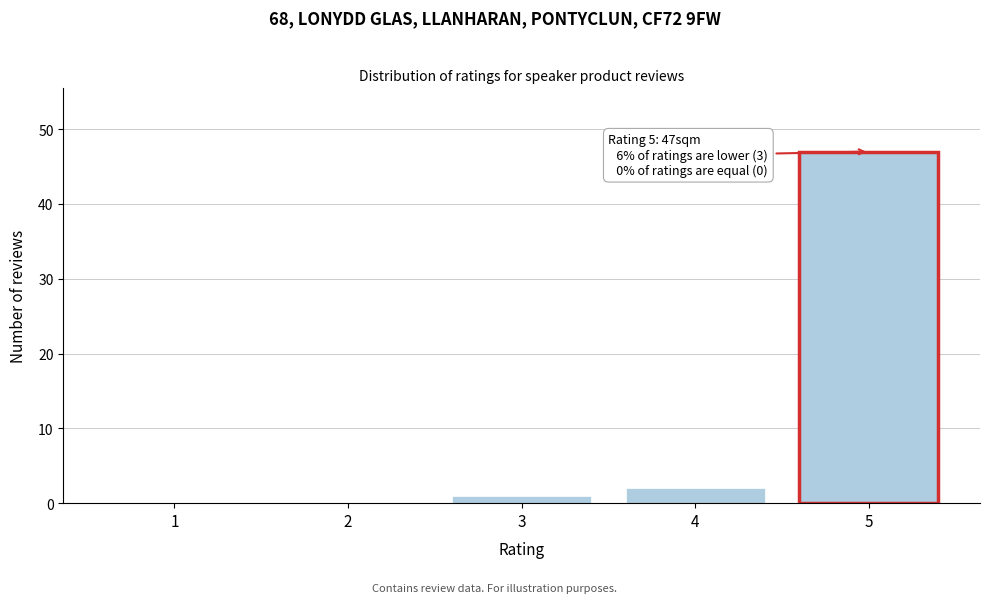

Reading left to right, list all the values displayed in this chart.

1=0	2=0	3=1	4=2	5=47